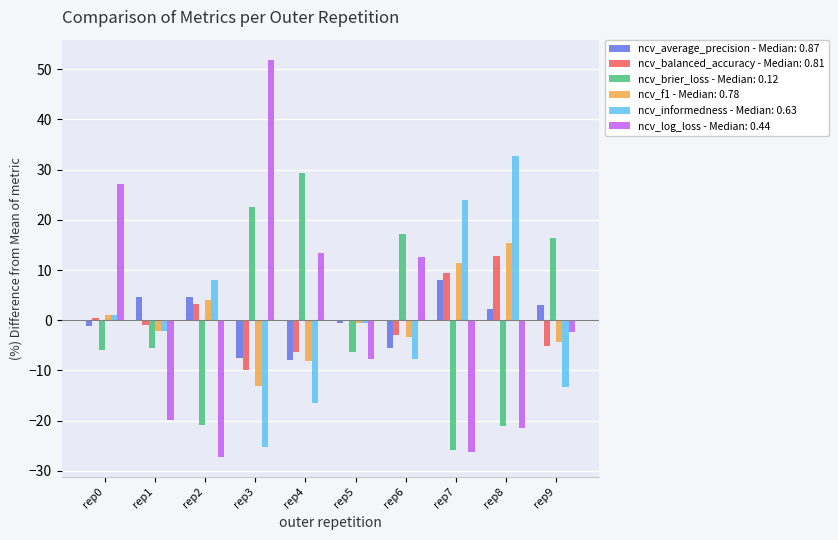

What is the maximum value shown in the chart?

51.9